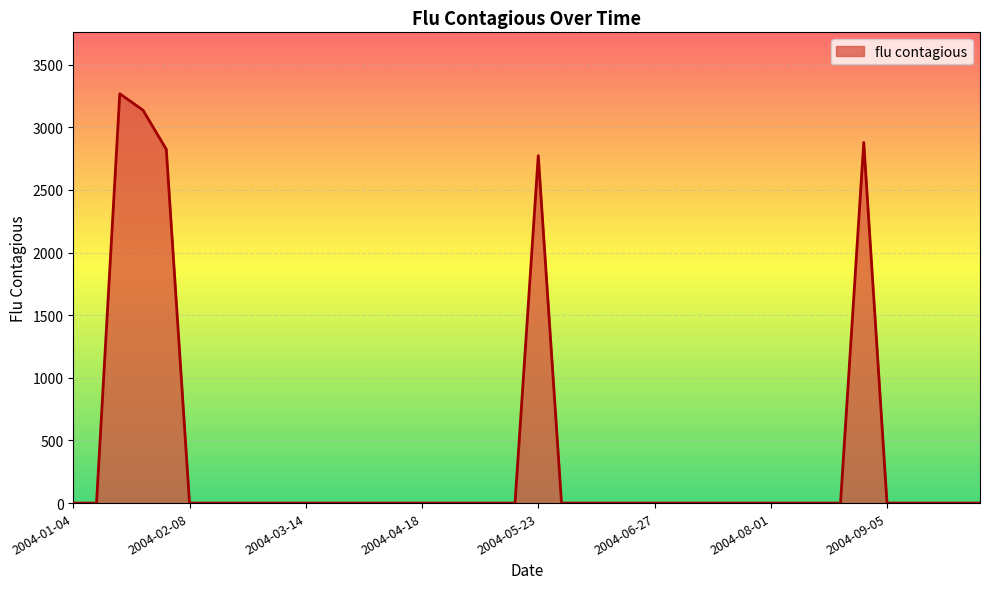

Reading left to right, transcribe all the data shown in this chart.

0.0	0.0	3267.9	3136.6	2824.5	0.0	0.0	0.0	0.0	0.0	0.0	0.0	0.0	0.0	0.0	0.0	0.0	0.0	0.0	0.0	2773.6	0.0	0.0	0.0	0.0	0.0	0.0	0.0	0.0	0.0	0.0	0.0	0.0	0.0	2878.9	0.0	0.0	0.0	0.0	0.0